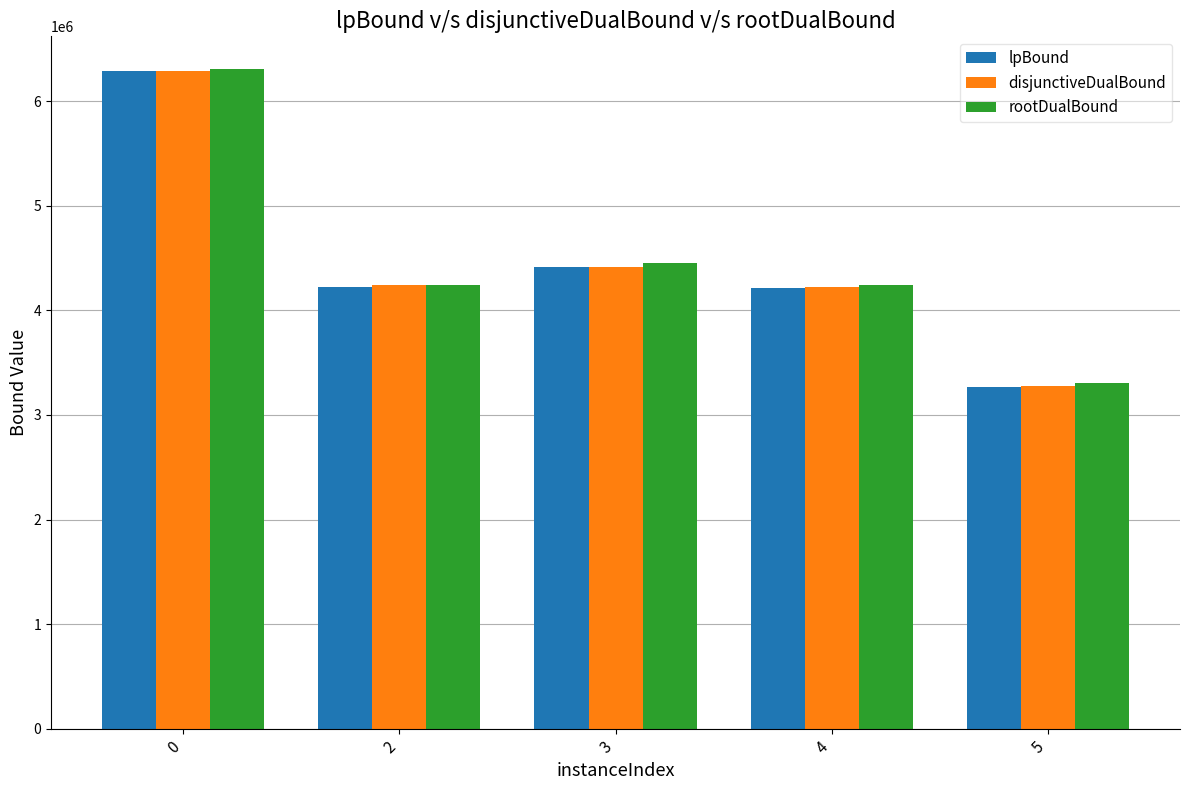

How many categories are shown in the chart?

5